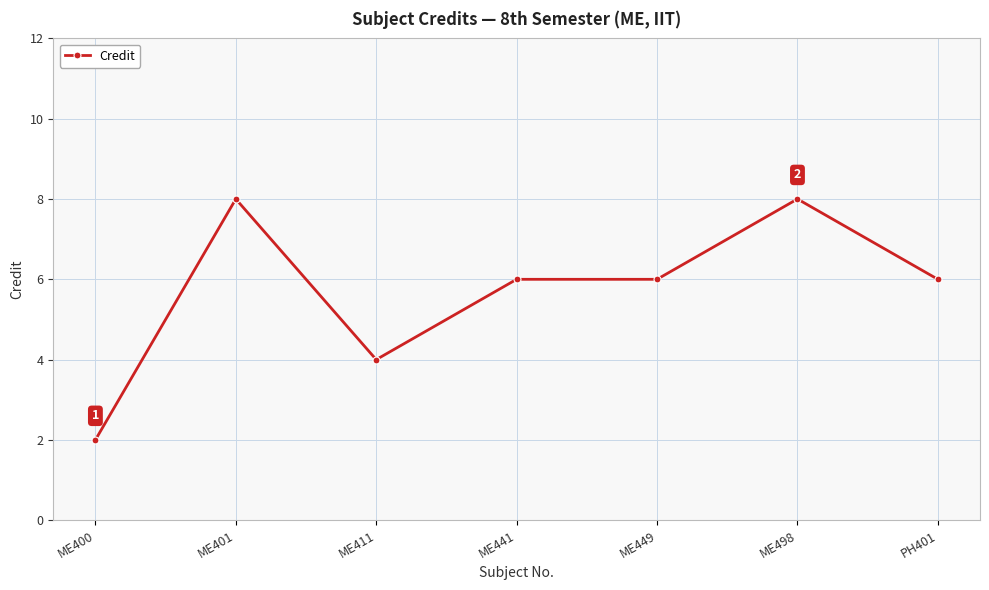

Which category has the lowest value across all series?

ME400